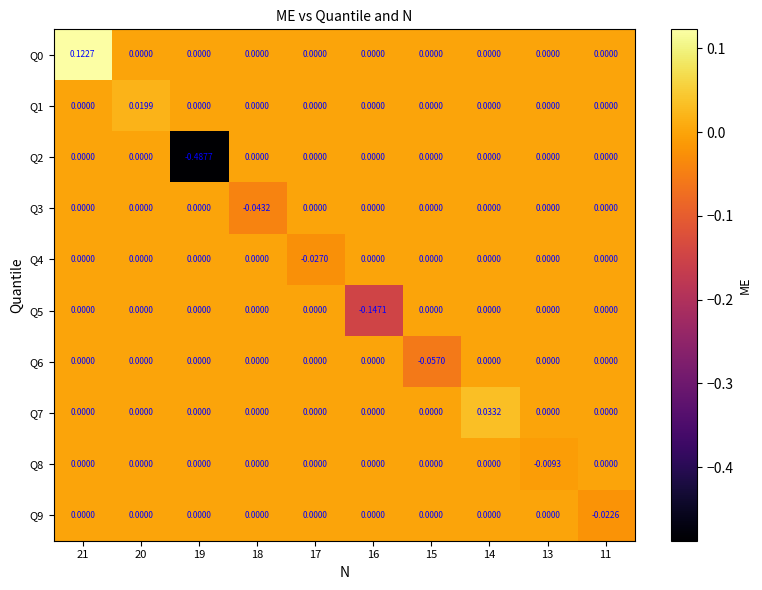

Which series changed the most between 19 and 14?

Q2